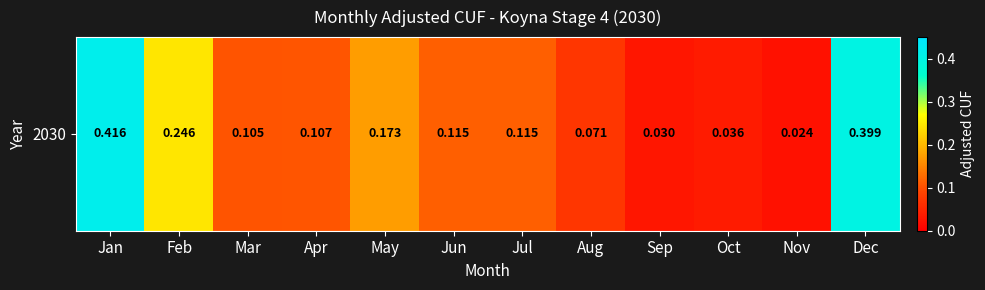

The chart shows a value of 0.2 at Feb. True or false?

True